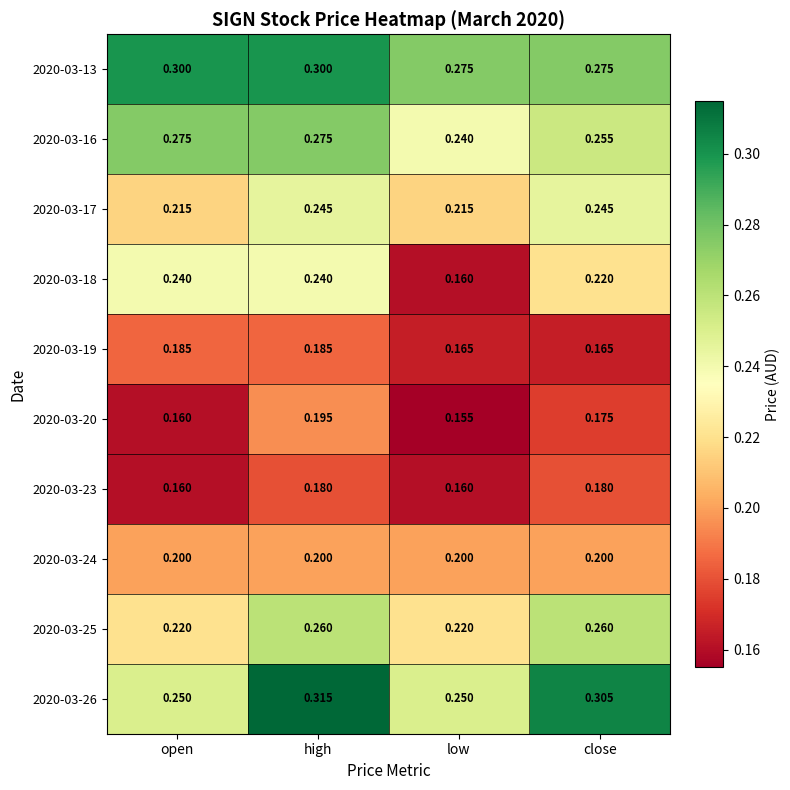

Where is 2020-03-18 nearest to the value 0?

low